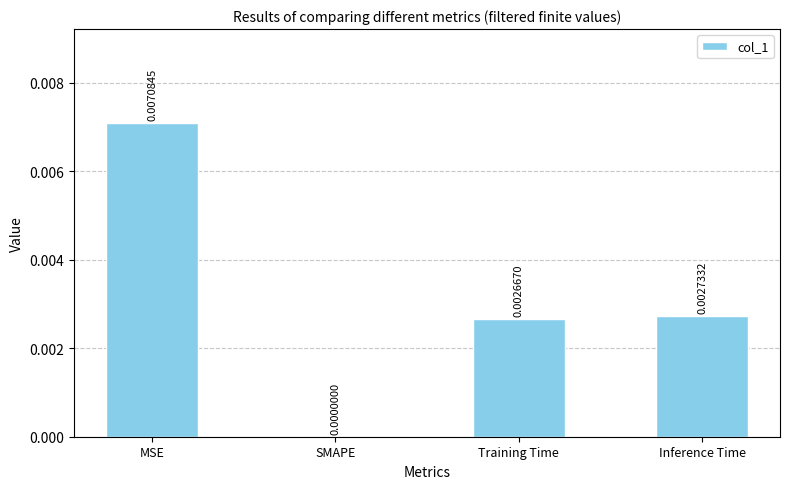

Between SMAPE and MSE, which is larger?

MSE